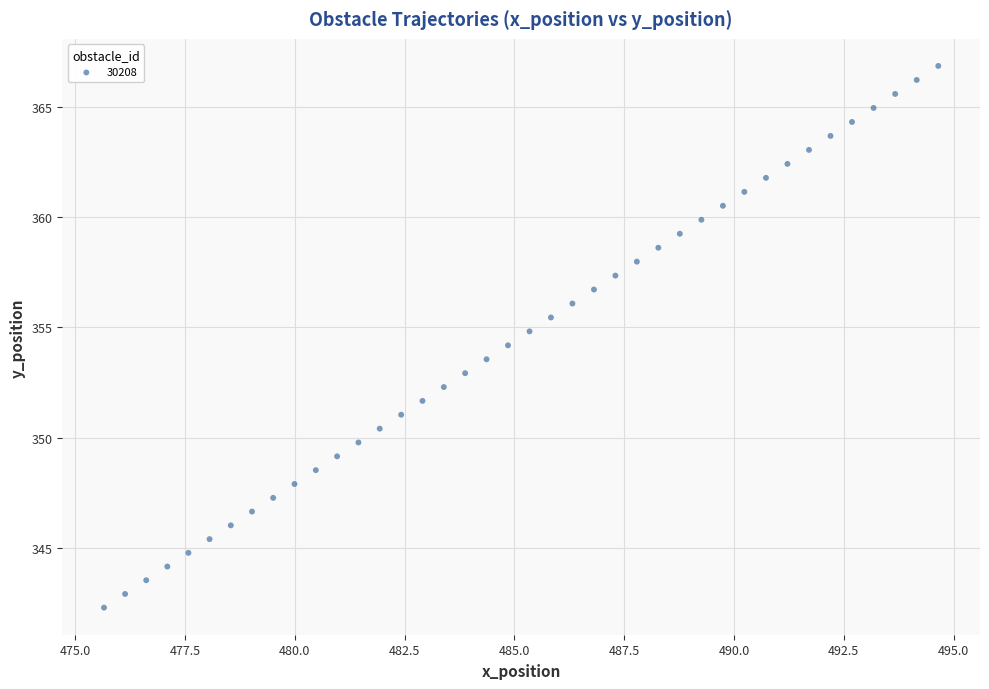

What is the range of Y values (max minus min)?

24.6